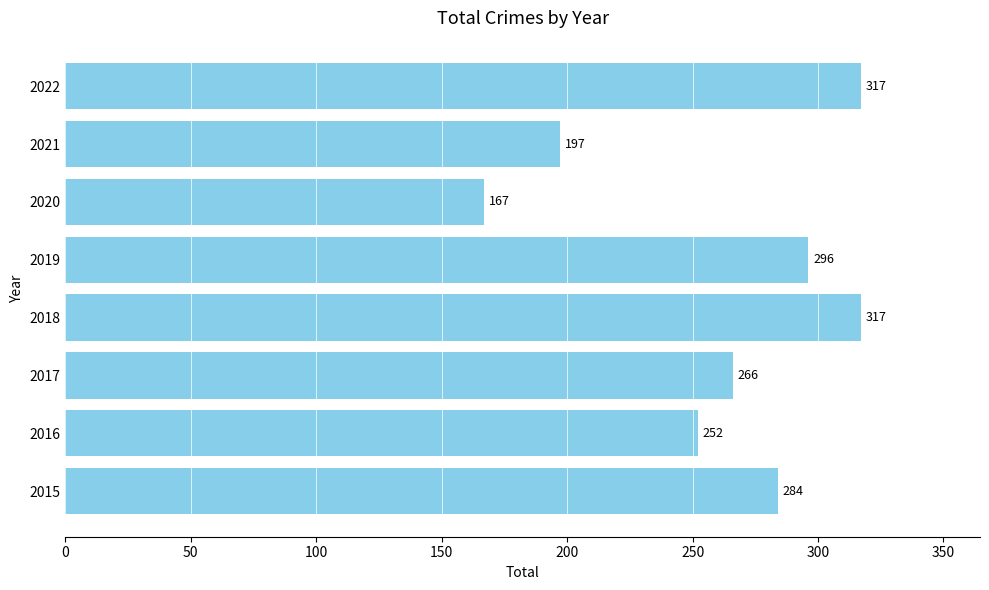

Which label corresponds to the smallest value in the chart?

2020